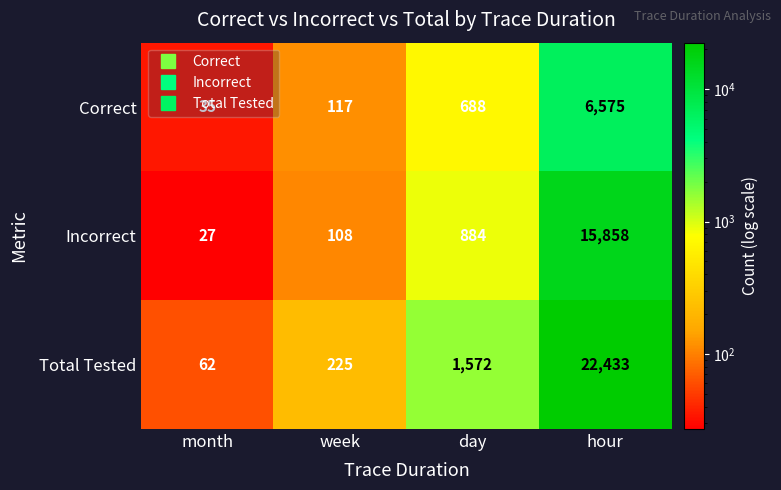

The value of Correct at month is 35. True or false?

True